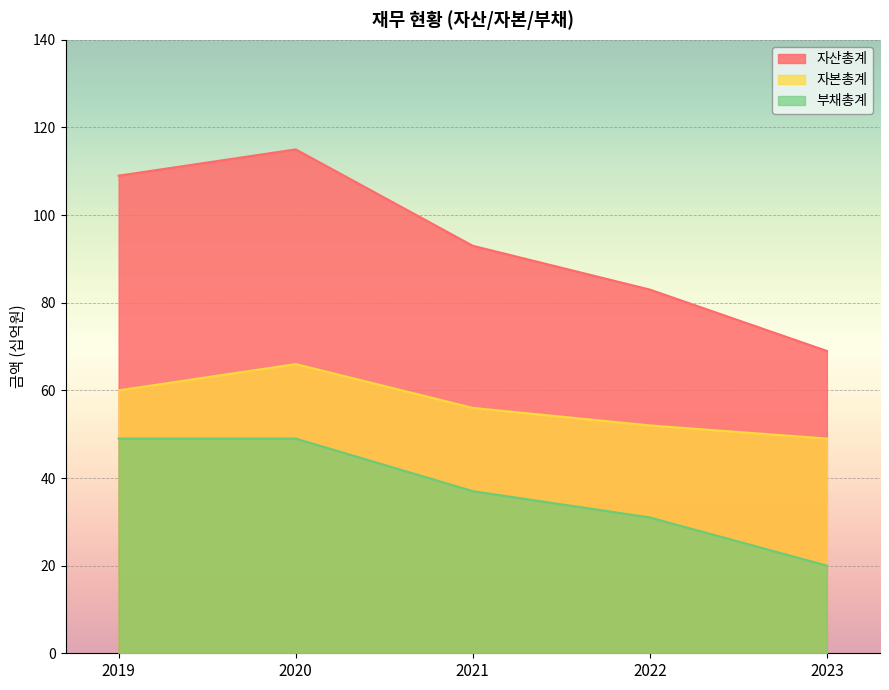

Reading right to left, transcribe all the data shown in this chart.

자산총계: 69	83	93	115	109
자본총계: 49	52	56	66	60
부채총계: 20	31	37	49	49